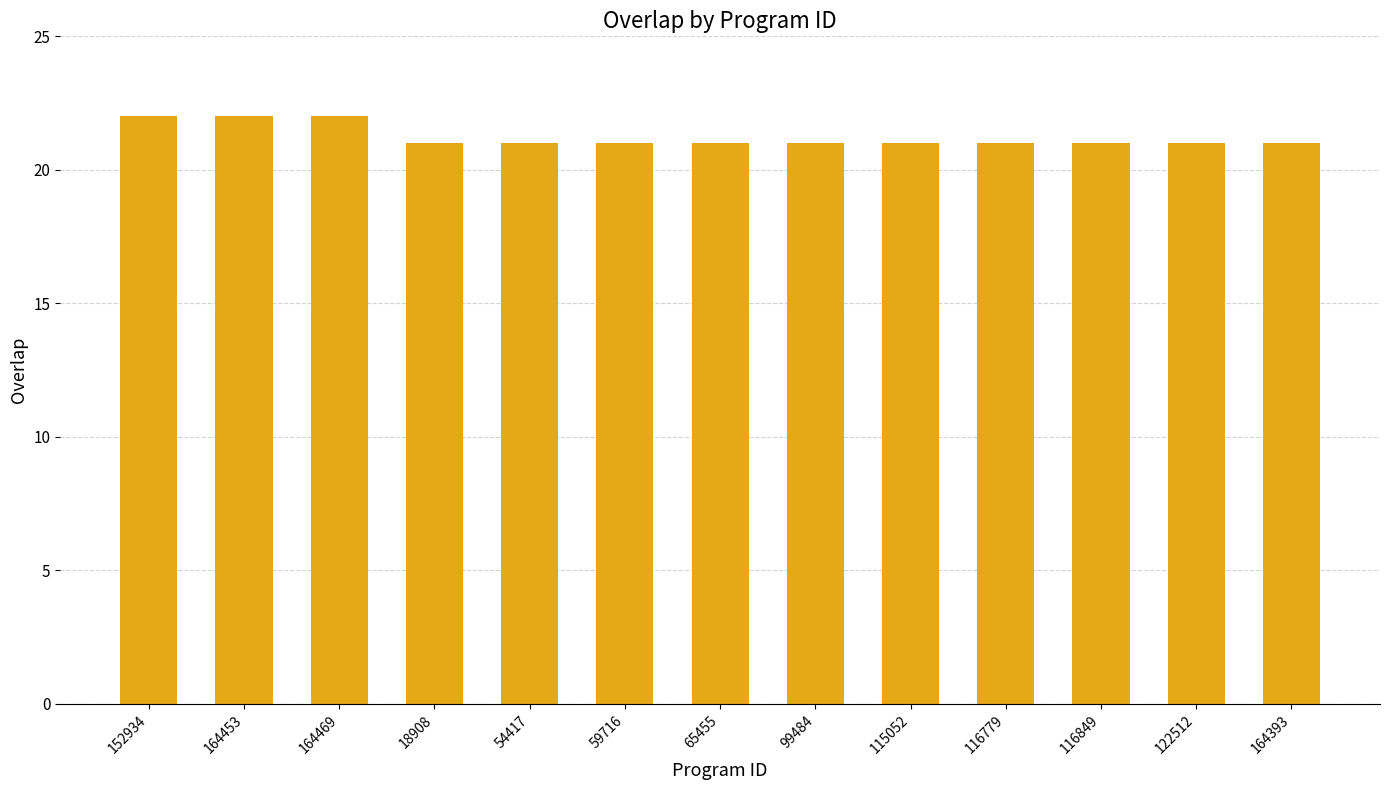

How many bars are there in total?

13